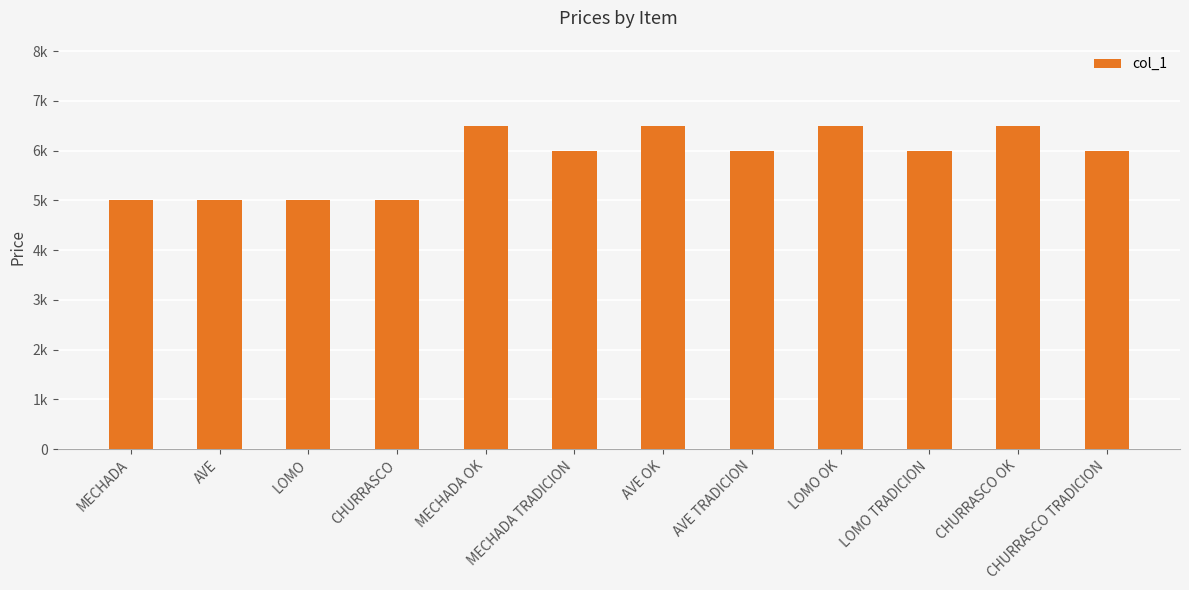

Are the bars horizontal?

No